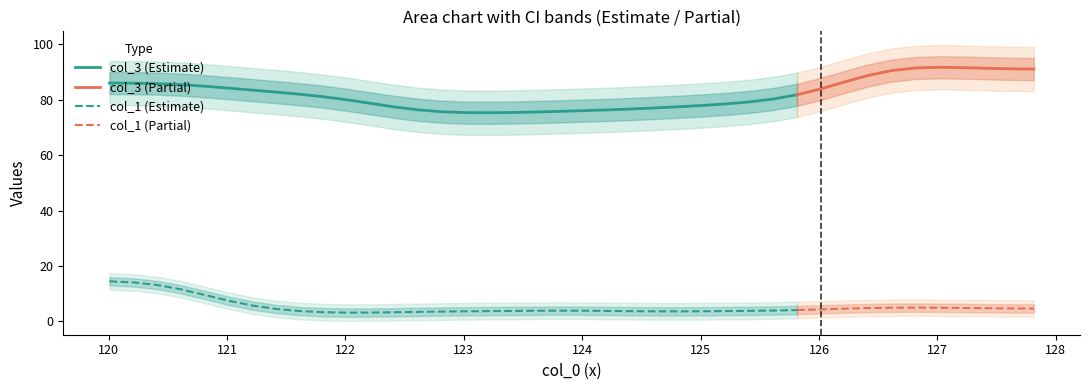

True or false: col_1 (Estimate) and col_3 (Estimate) cross at least once.

False